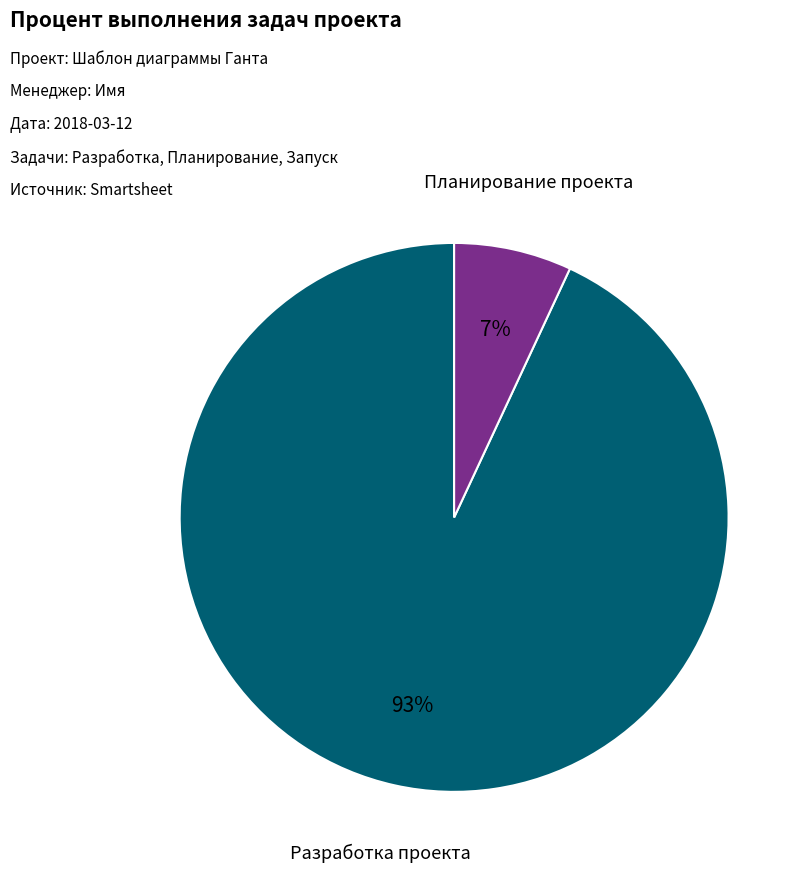

Combined, do Планирование проекта and Разработка проекта account for over 50%?

Yes